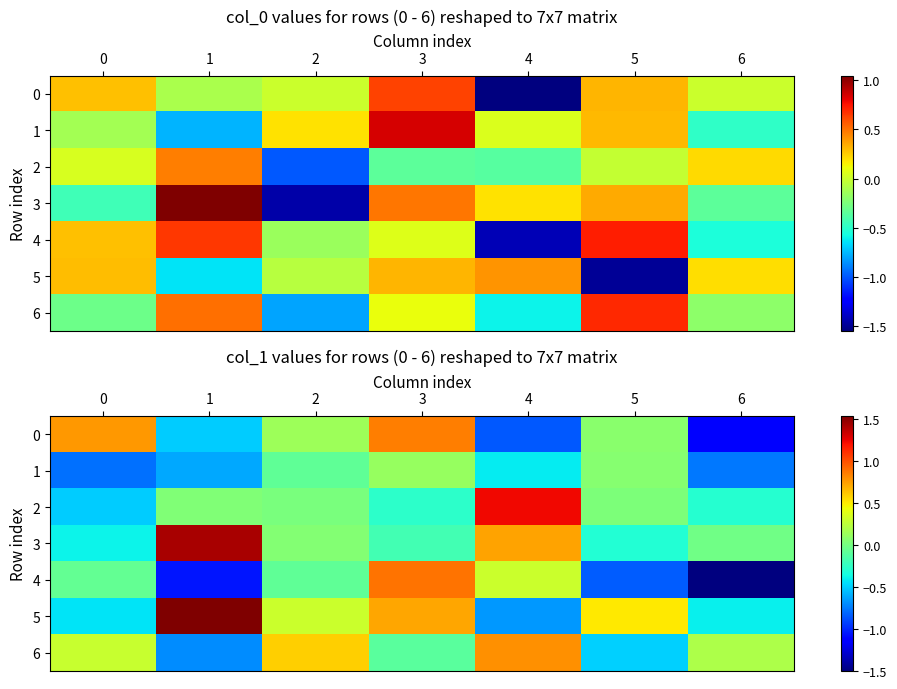

What is the maximum value for row_1?

0.1